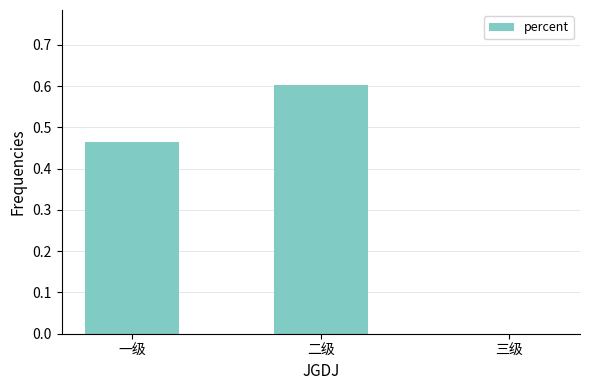

True or false: the data shows -0.4 at 三级.

False